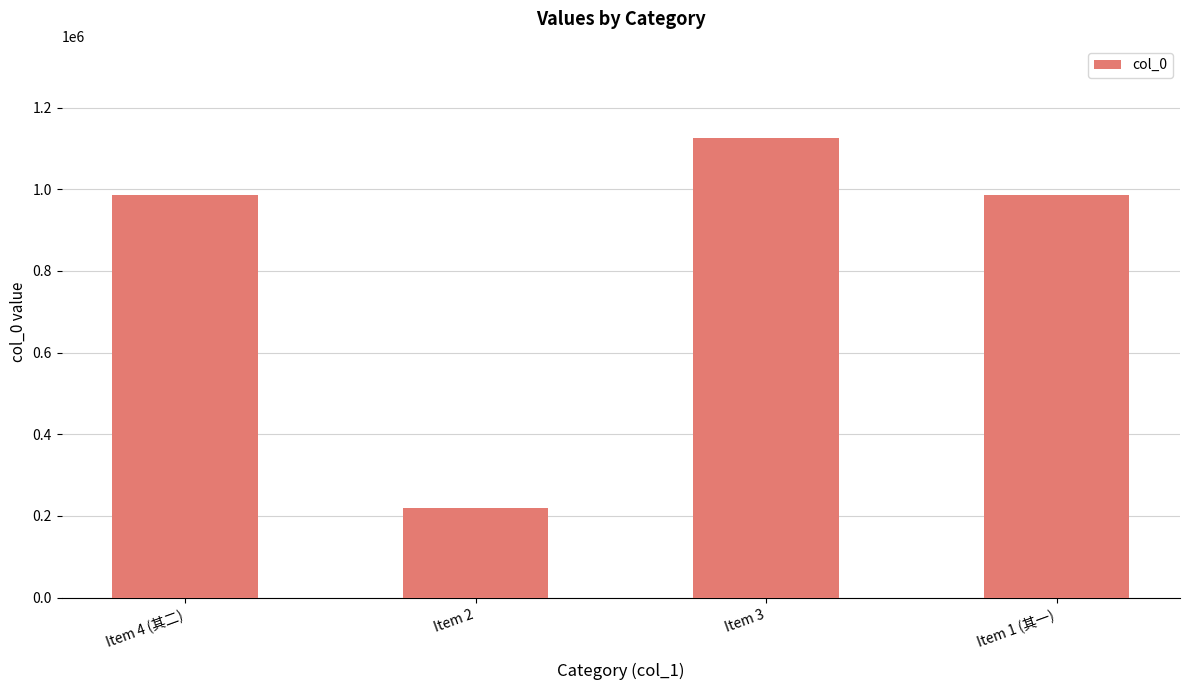

How many data points are less than 985826?

2